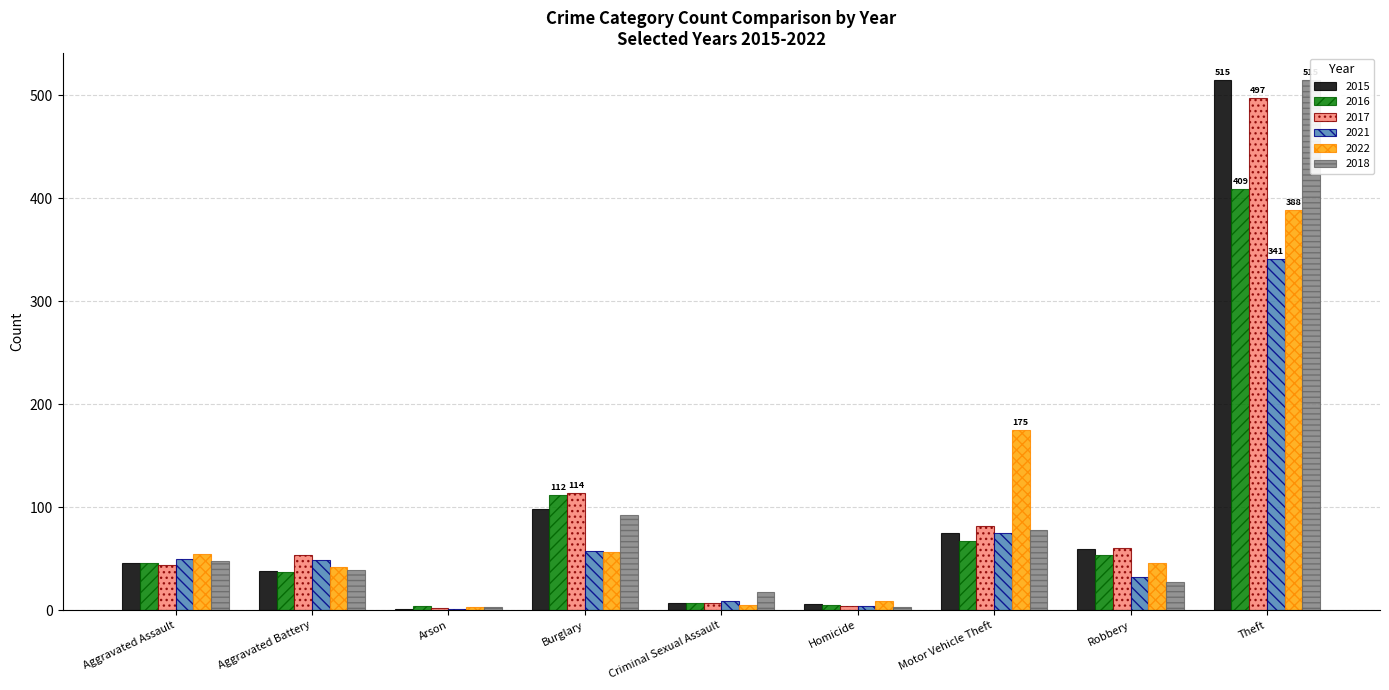

What is the sum of all 2017 values?

864